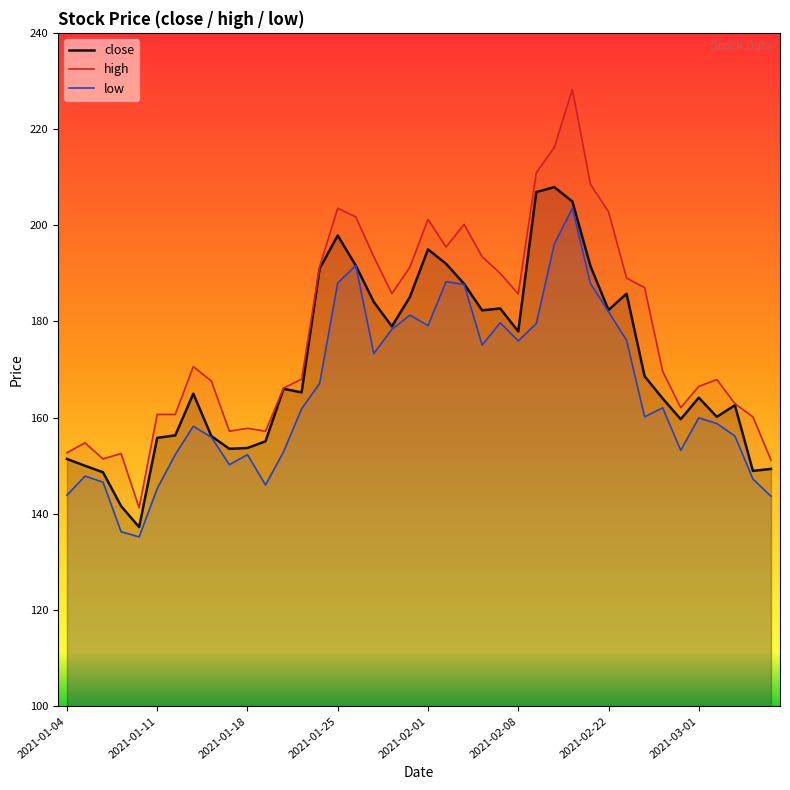

Which series has the largest total across all categories?

high